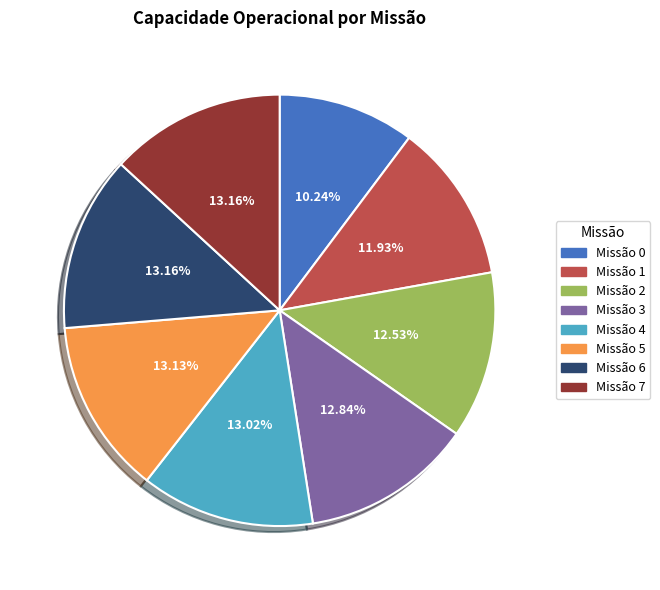

Is there a majority slice in this chart?

No